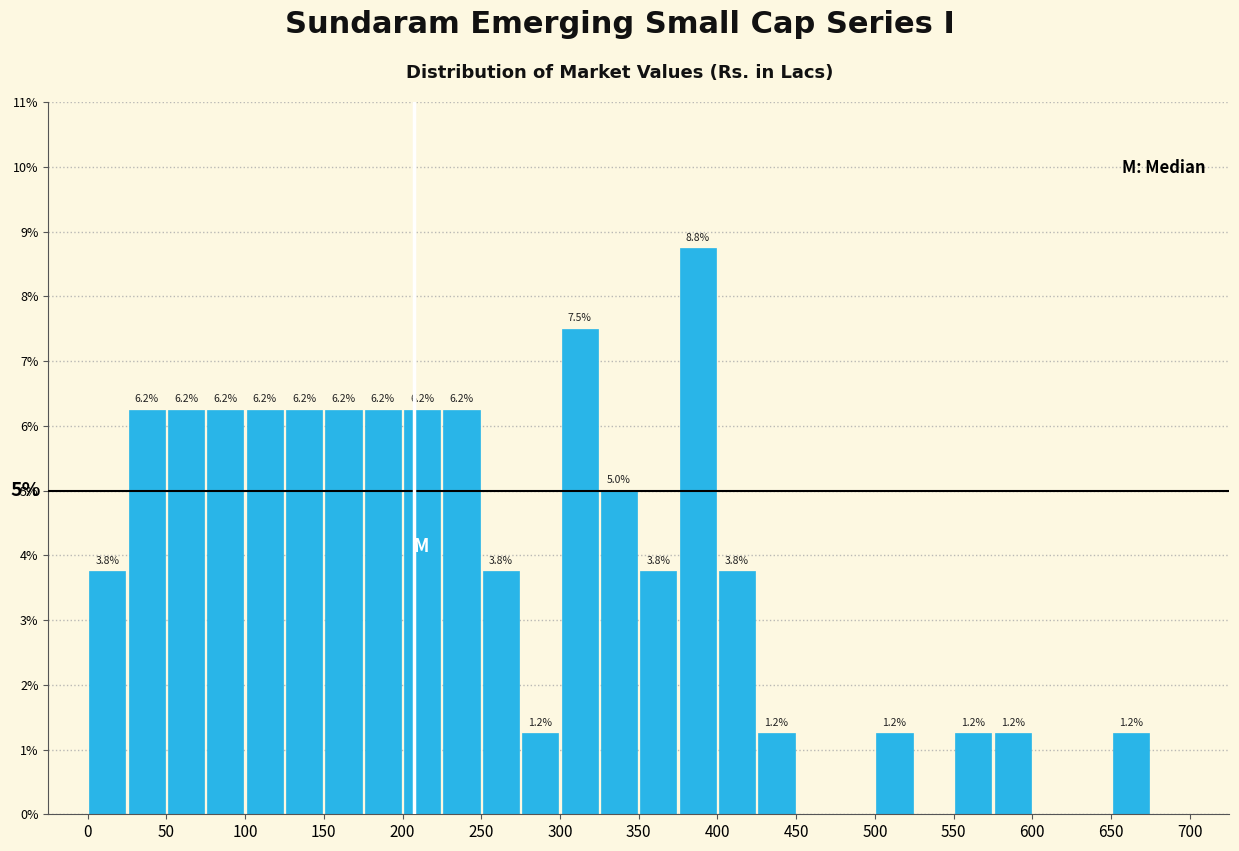

Which range on the x-axis has the tallest bar?

375 to 400